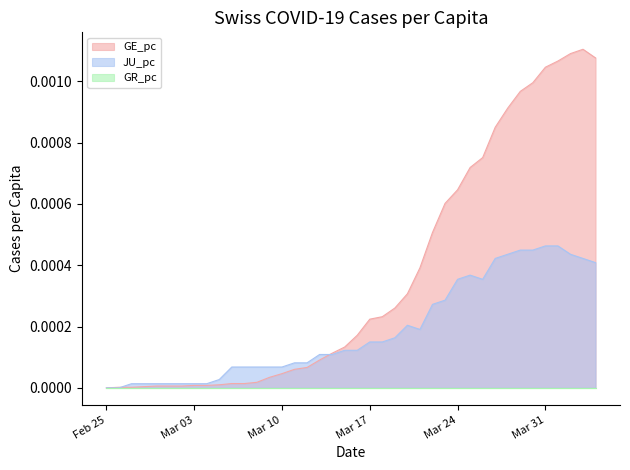

How many lines are shown in the chart?

3